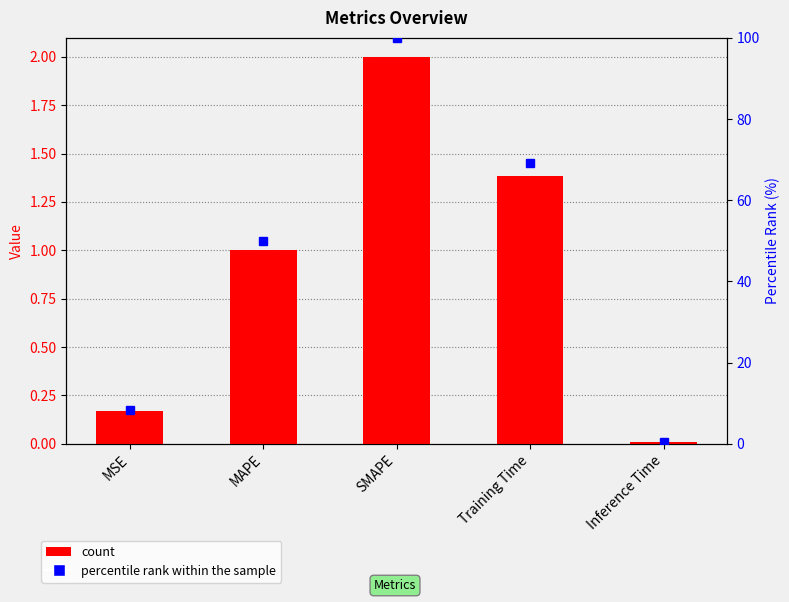

How many series are shown in this chart?

2